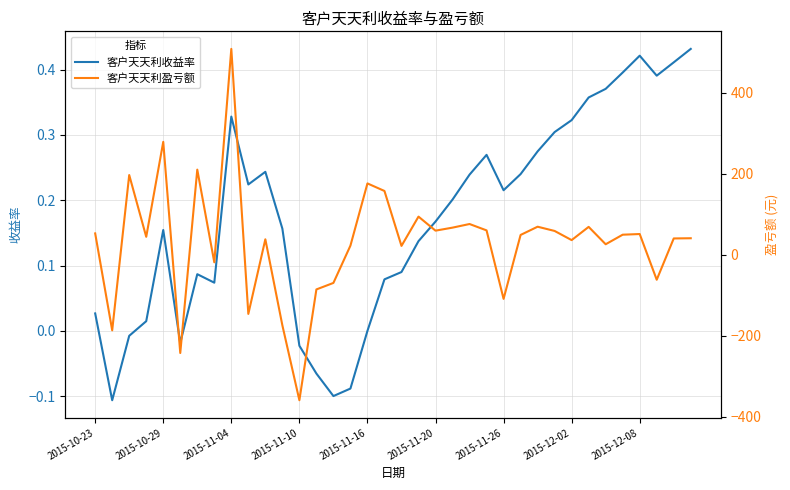

How many values in the 客户天天利盈亏额 series exceed 49?

18